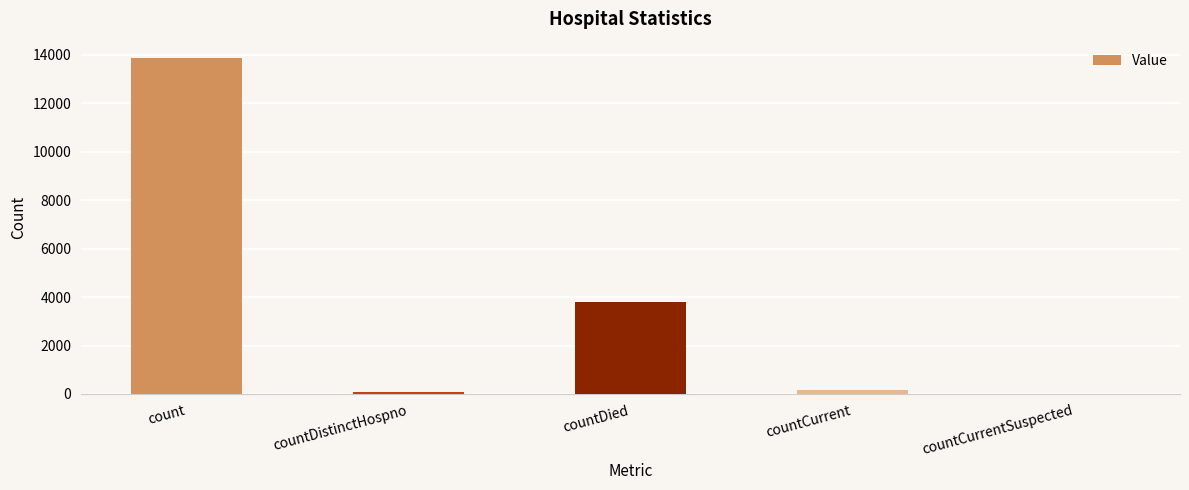

Reading right to left, transcribe all the data shown in this chart.

countCurrentSuspected=0	countCurrent=147	countDied=3793	countDistinctHospno=64	count=13849